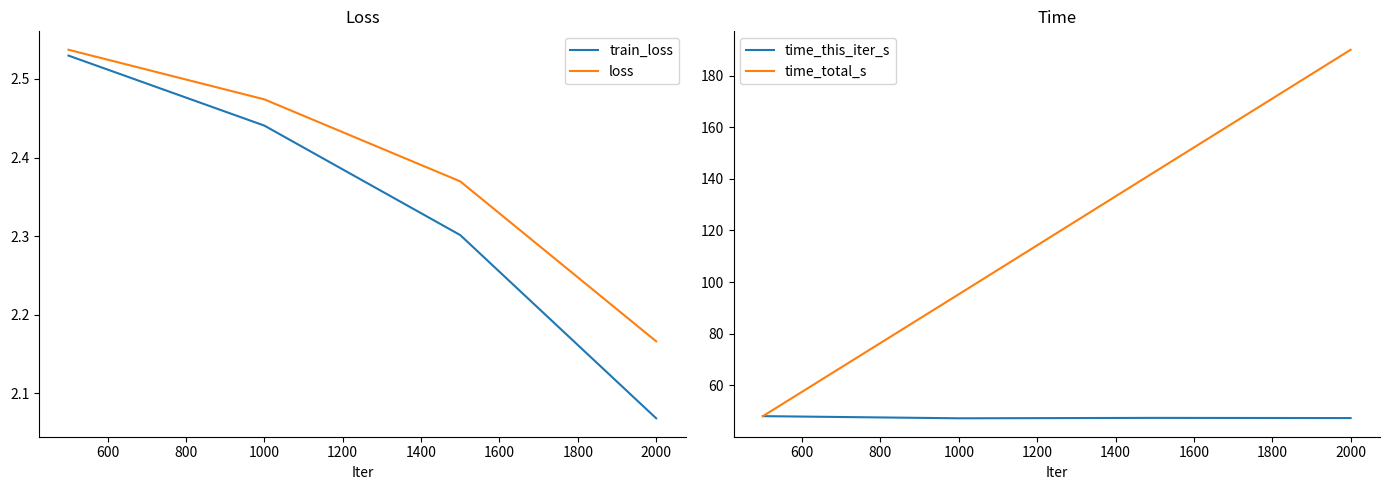

The value of loss at 1000 is 1.5. True or false?

False